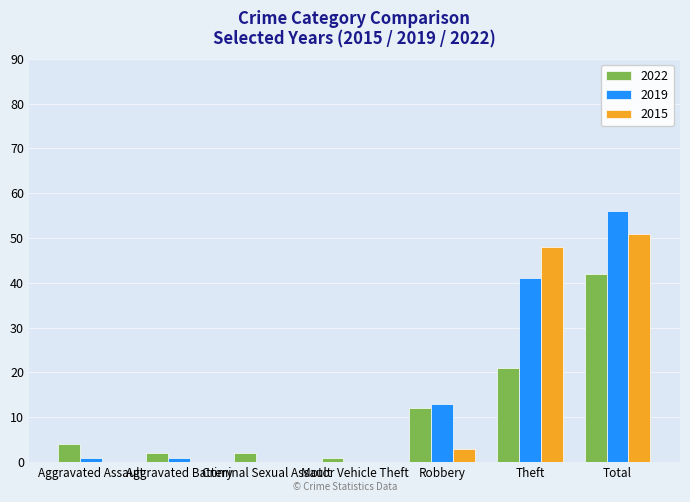

Between Robbery and Theft, which series saw the biggest shift?

2015